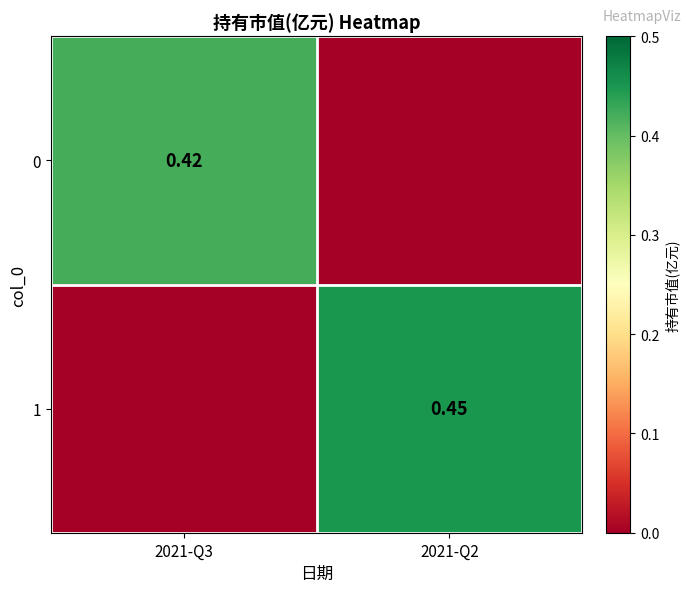

Which series changed the most between 2021-Q3 and 2021-Q2?

1